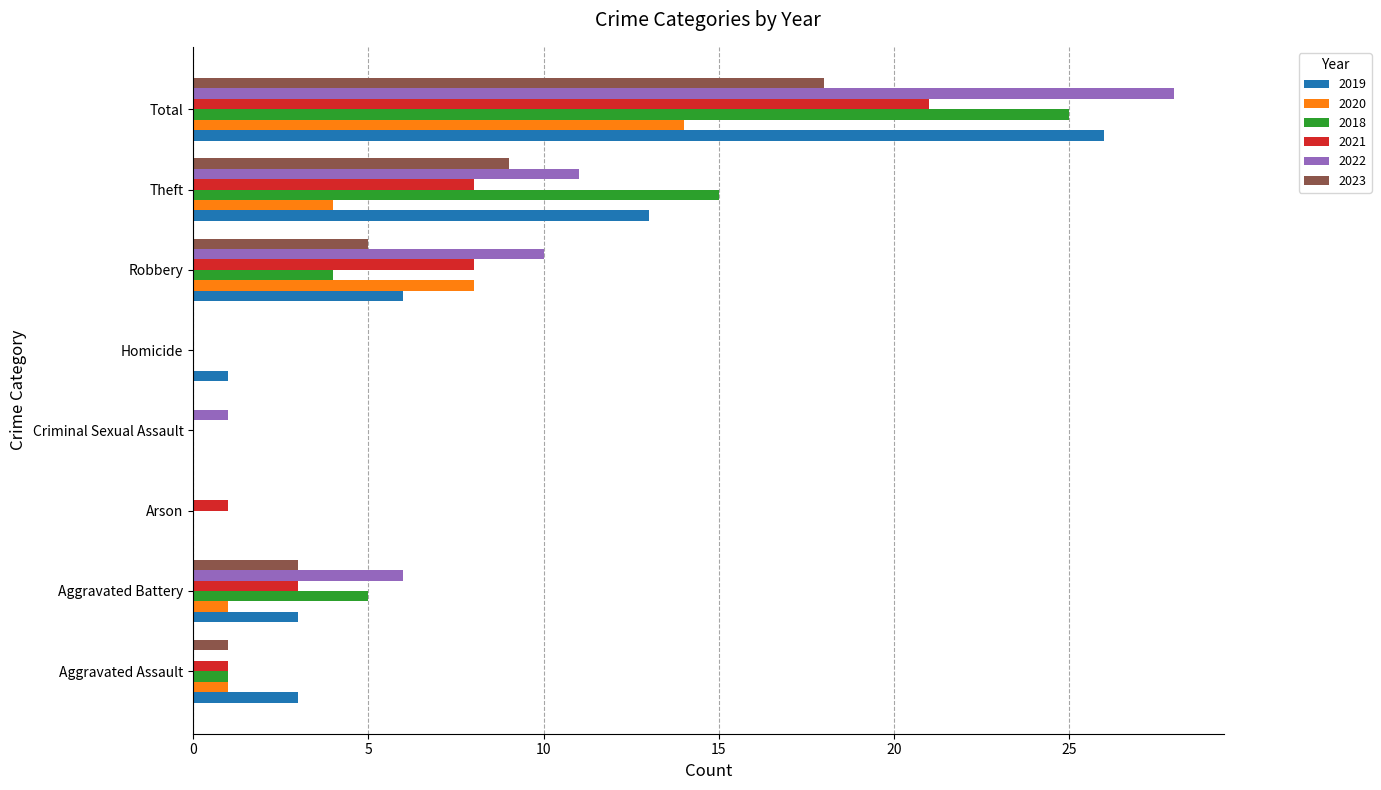

Count the number of categories in the chart.

8